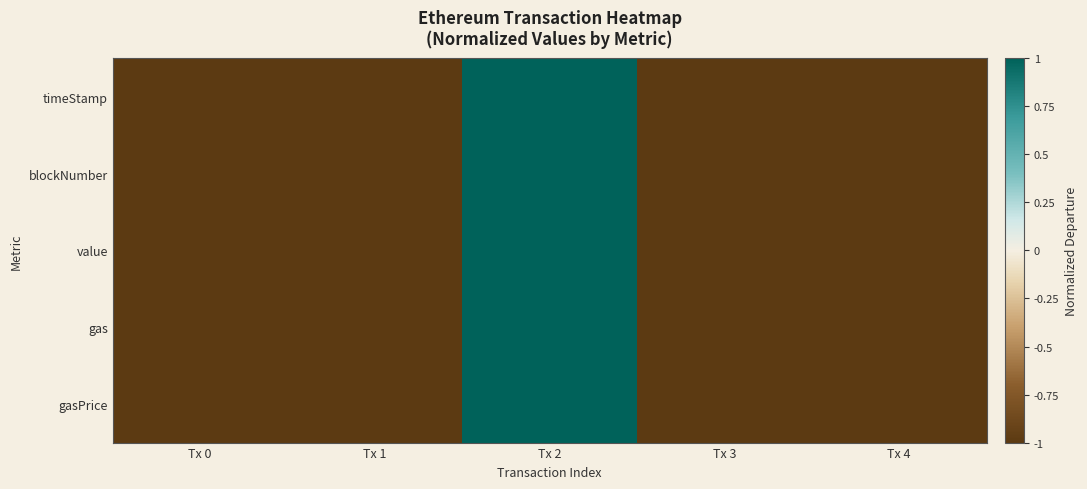

Which series has the widest spread of values?

timeStamp